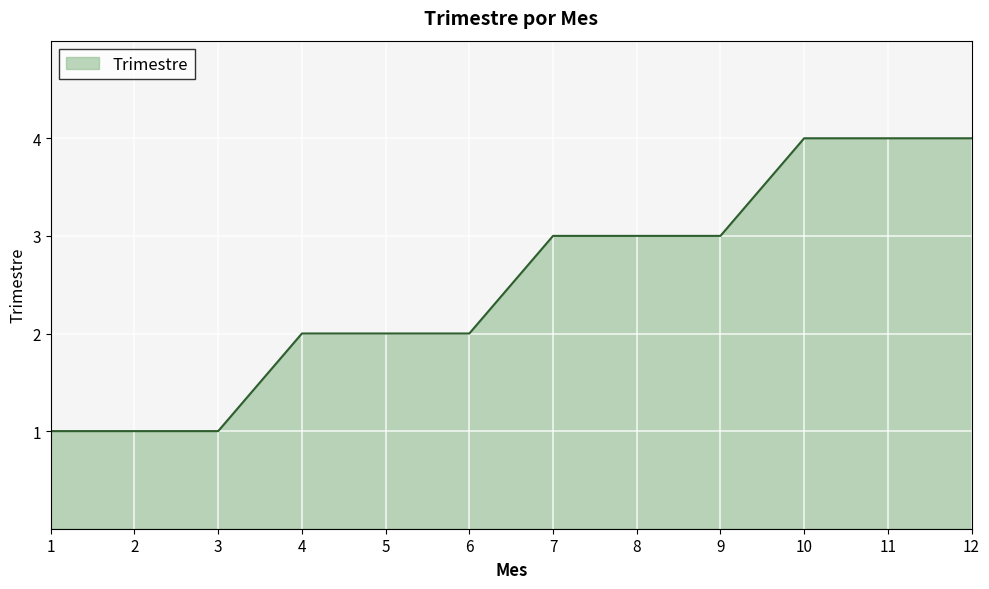

What is the maximum value shown in the chart?

4